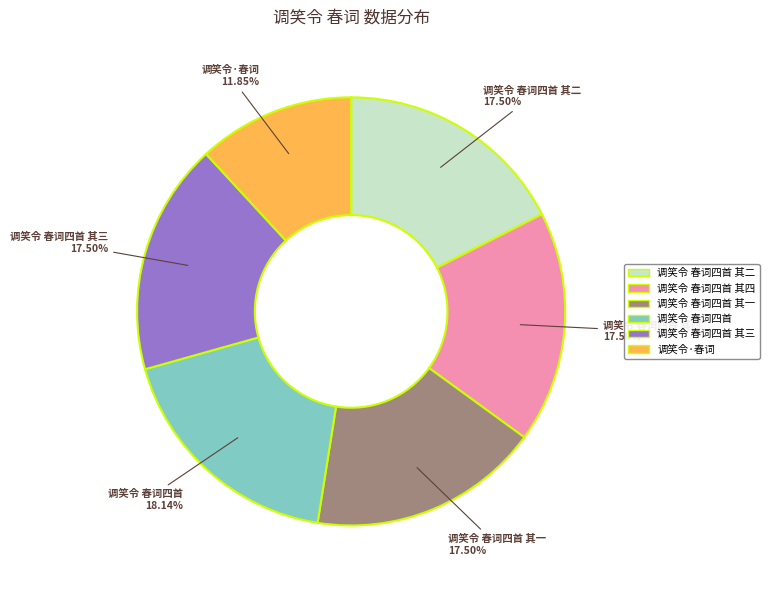

Combined, do 调笑令 春词四首 其二 and 调笑令 春词四首 其一 account for over 50%?

No